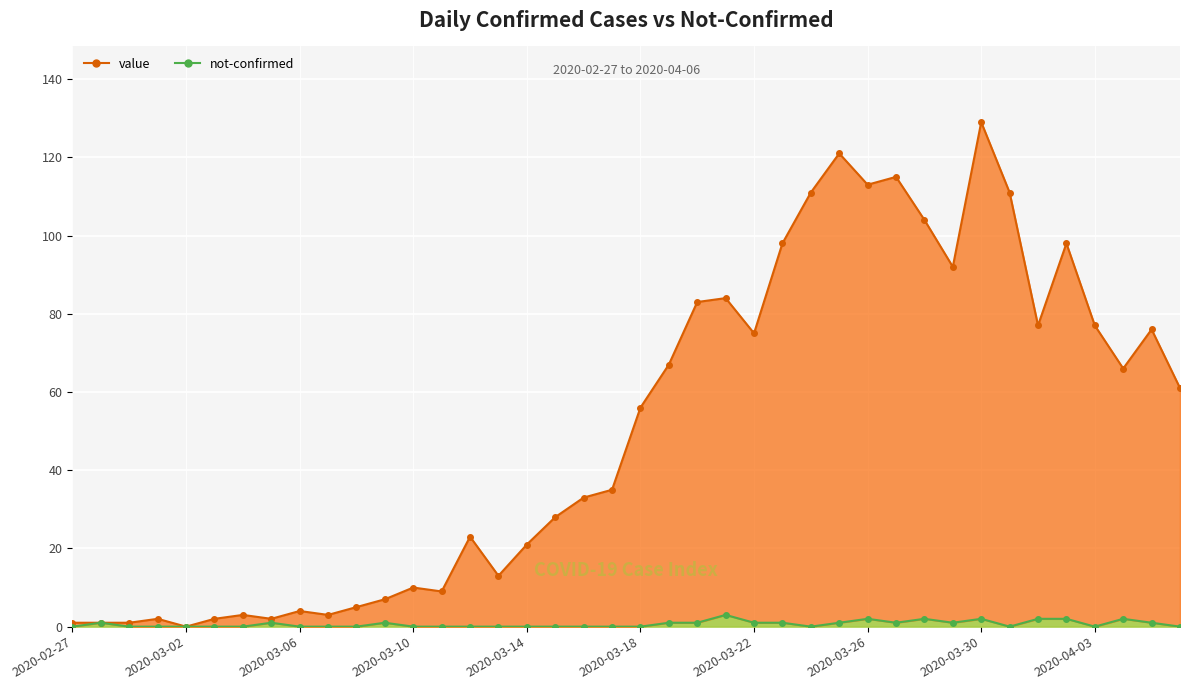

Does the chart display data point markers on the line(s)?

Yes